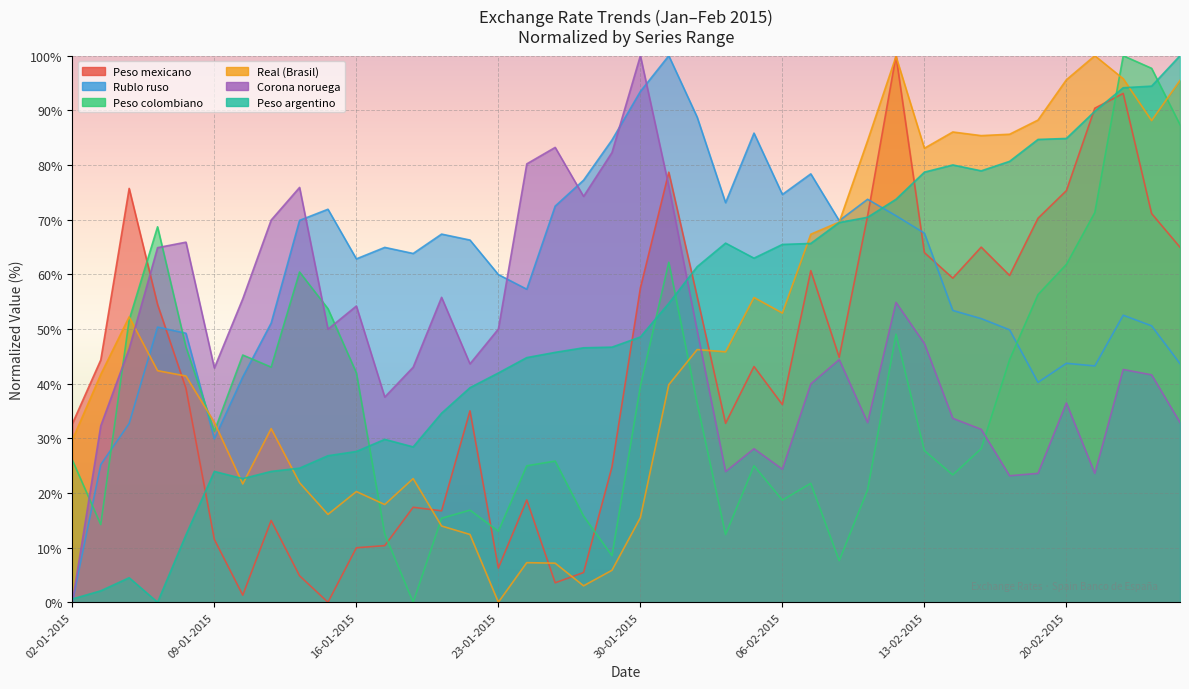

What is the label of the 4th point from the left?

07-01-2015